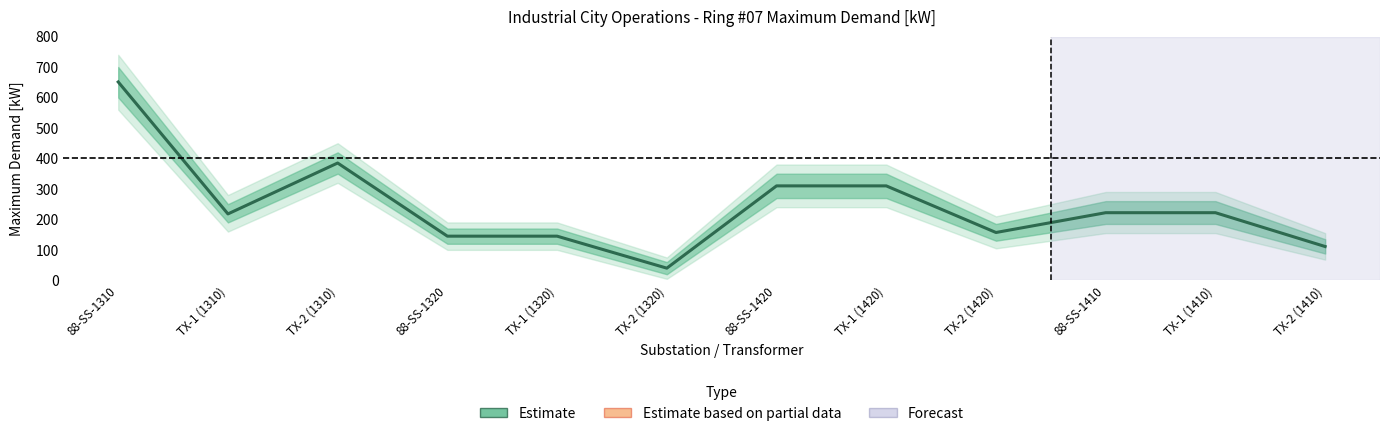

What is the approximate value at 88-SS-1410, to the nearest 50?

200